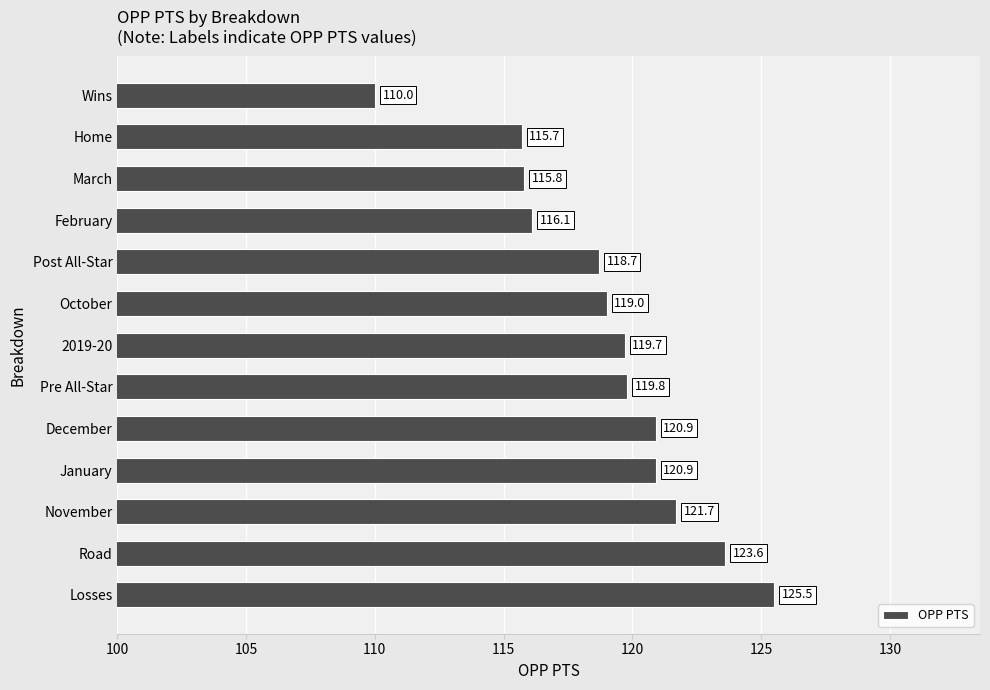

What is the sum of all values?

1547.4